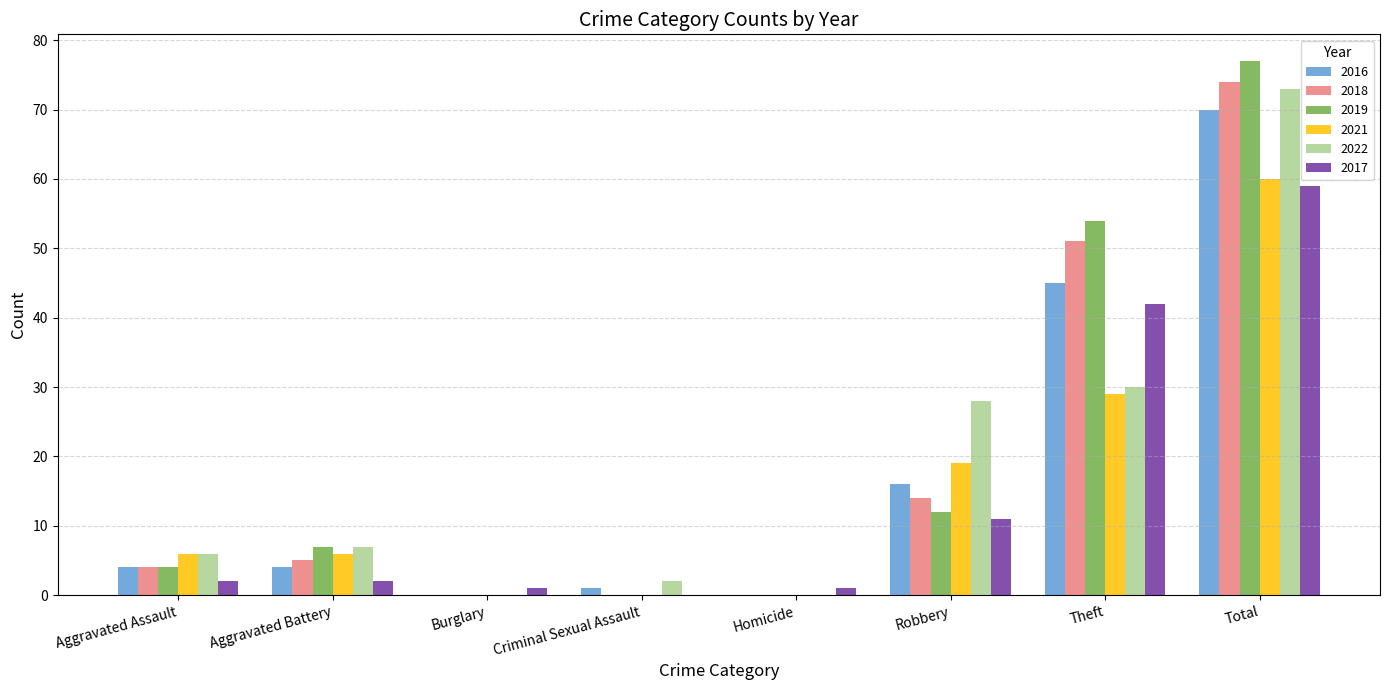

What is the maximum value for 2016?

70